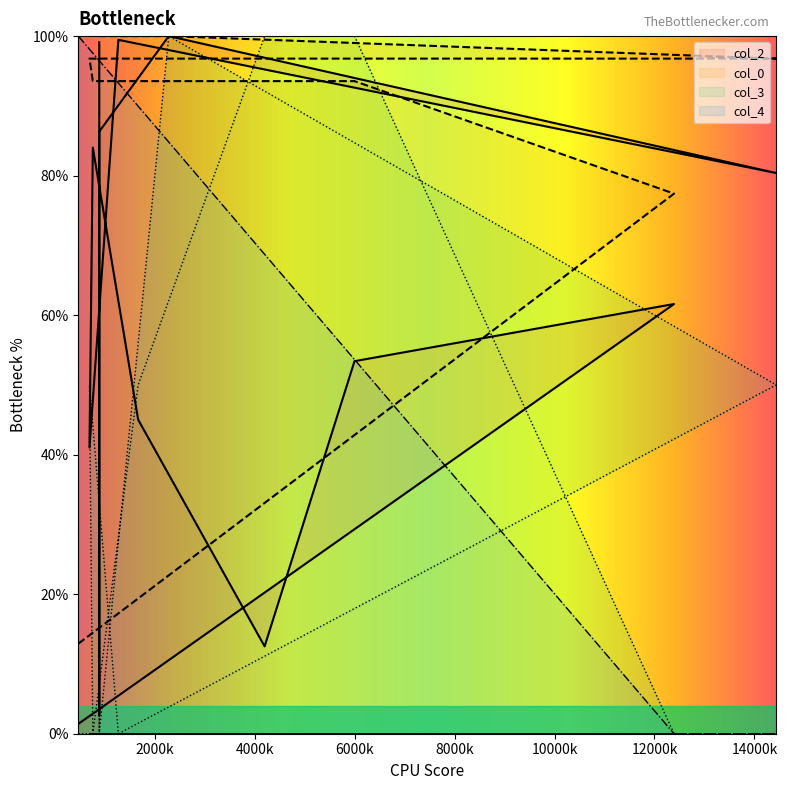

Which category has the lowest value in the col_3 series?

471